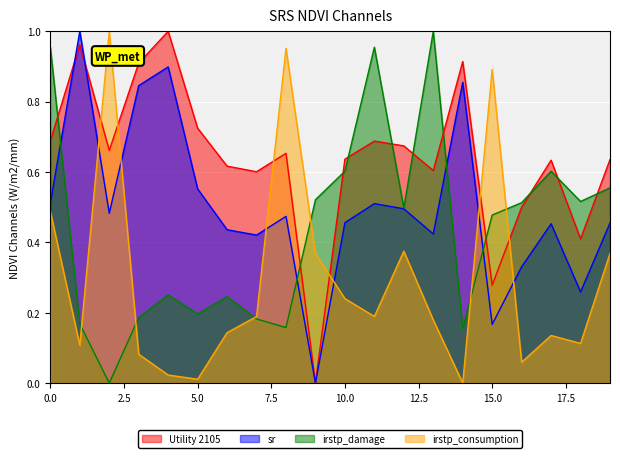

At 18, list the series in order from largest to smallest.

irstp_damage, Utility 2105, sr, irstp_consumption